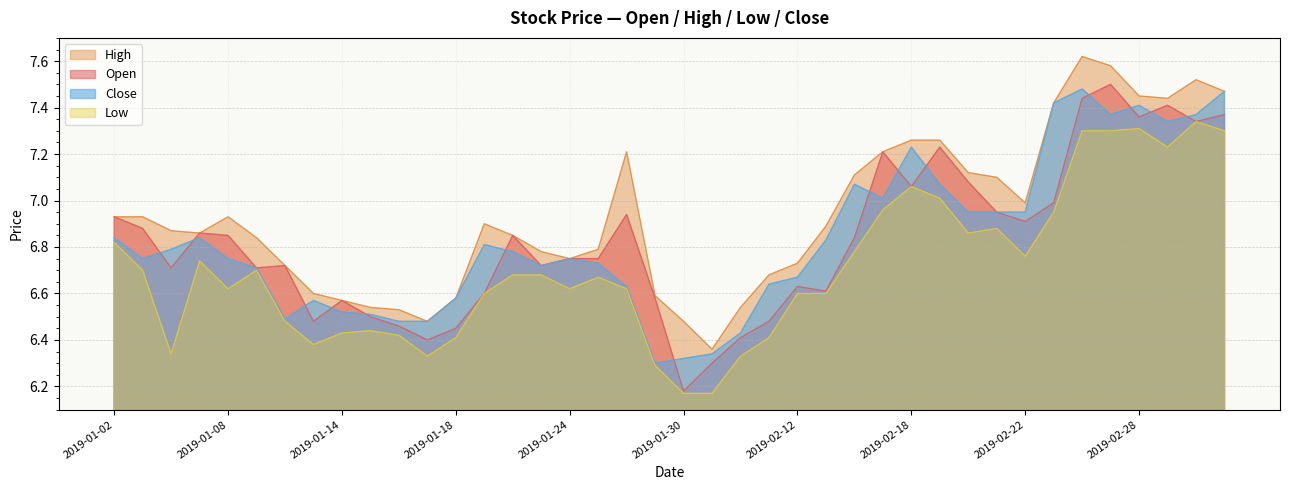

What is the minimum value shown in the chart?

6.2